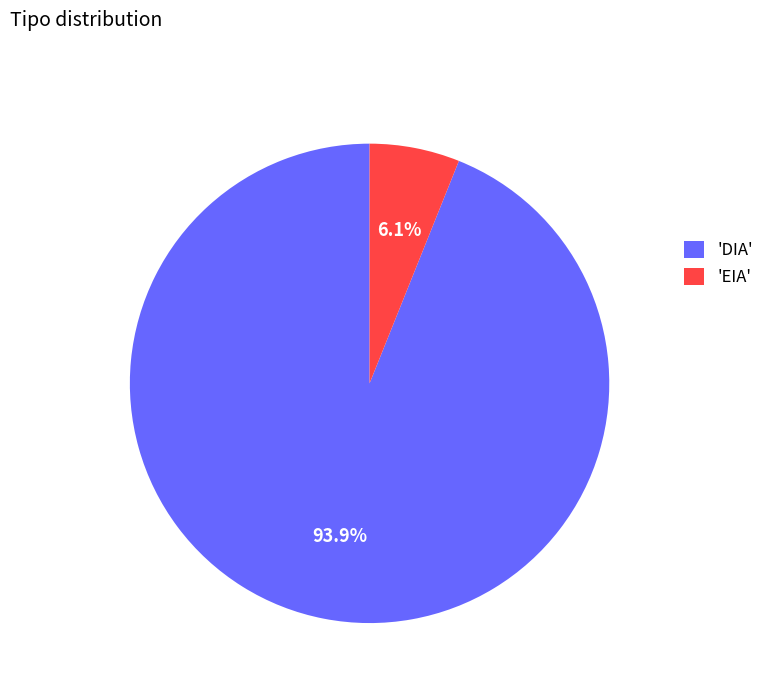

Count the number of slices in the pie.

2